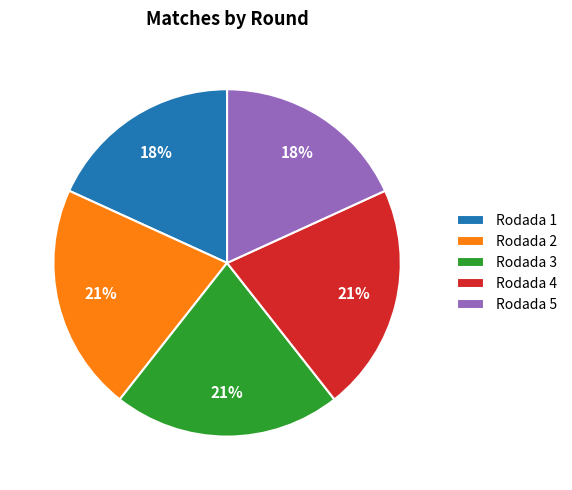

How many slices are in this pie chart?

5